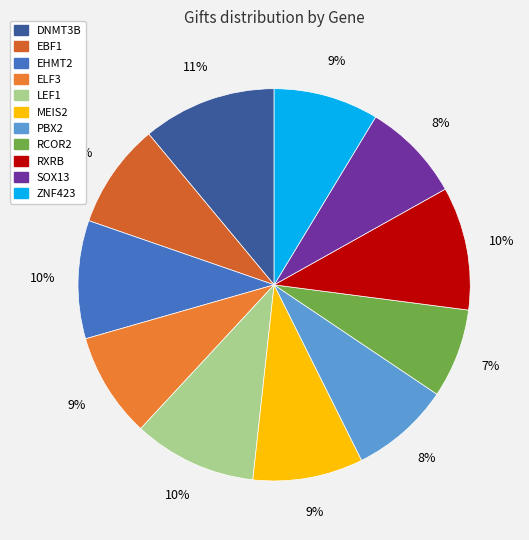

How many slices are in this pie chart?

11